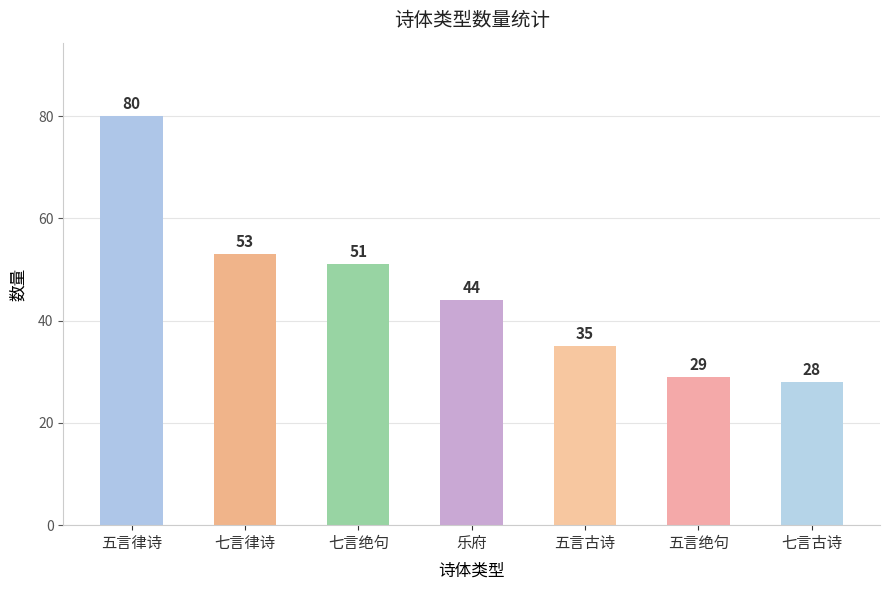

Reading left to right, extract all data points from this chart.

五言律诗=80	七言律诗=53	七言绝句=51	乐府=44	五言古诗=35	五言绝句=29	七言古诗=28